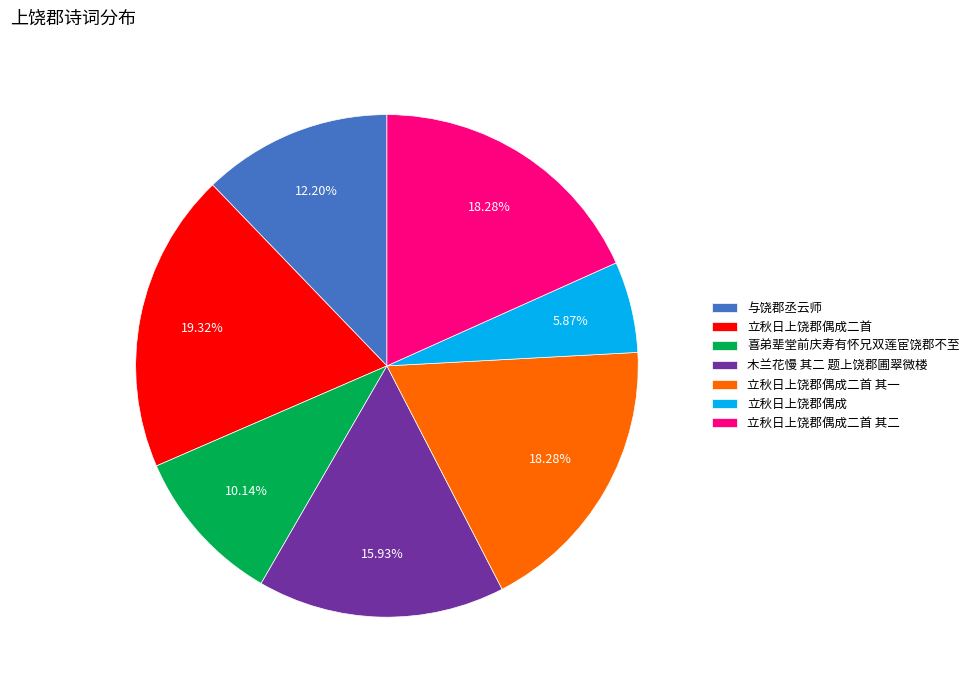

How much of the chart is everything except 立秋日上饶郡偶成?

94.1%